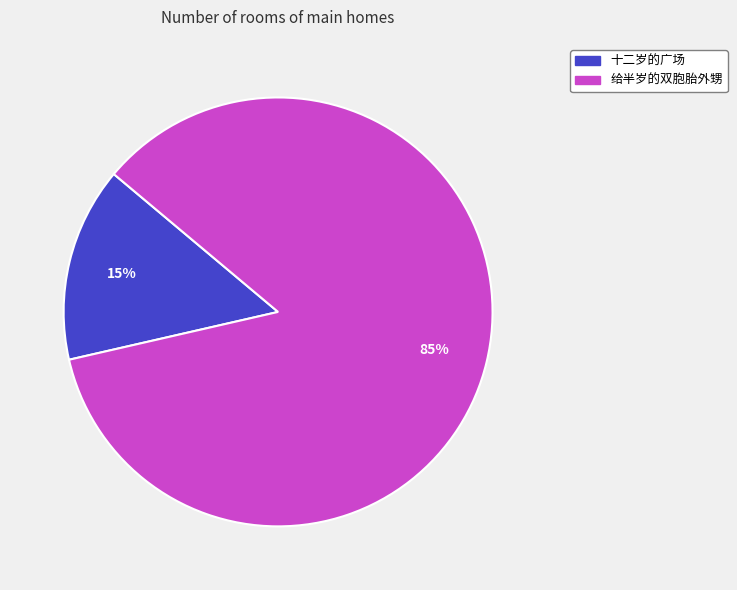

Between 给半岁的双胞胎外甥 and 十二岁的广场, which is larger?

给半岁的双胞胎外甥